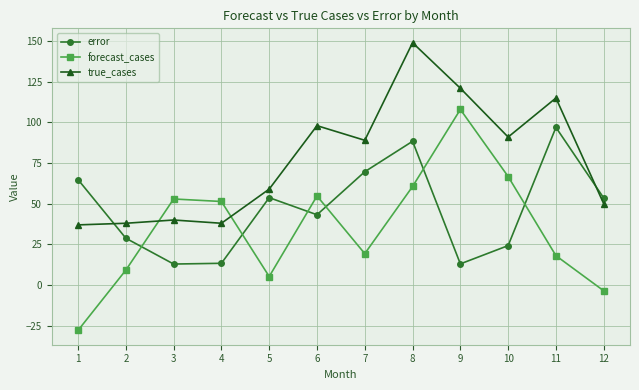

Where do true_cases and forecast_cases first cross each other?

2 and 3